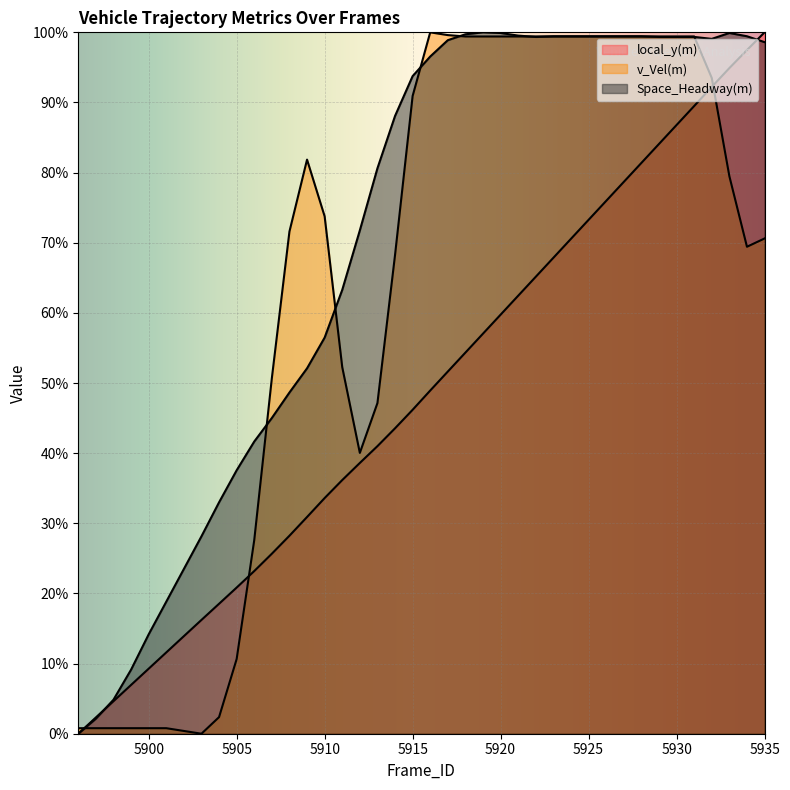

At how many categories does at least one series exceed 90?

21